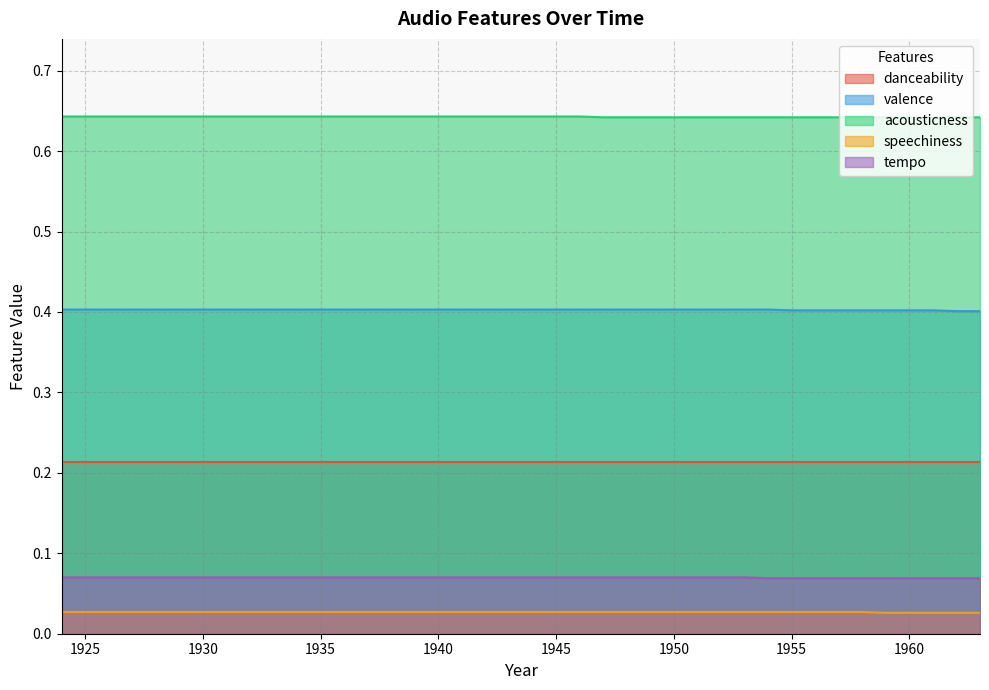

List the series in order of their peak value, highest first.

acousticness, valence, danceability, tempo, speechiness